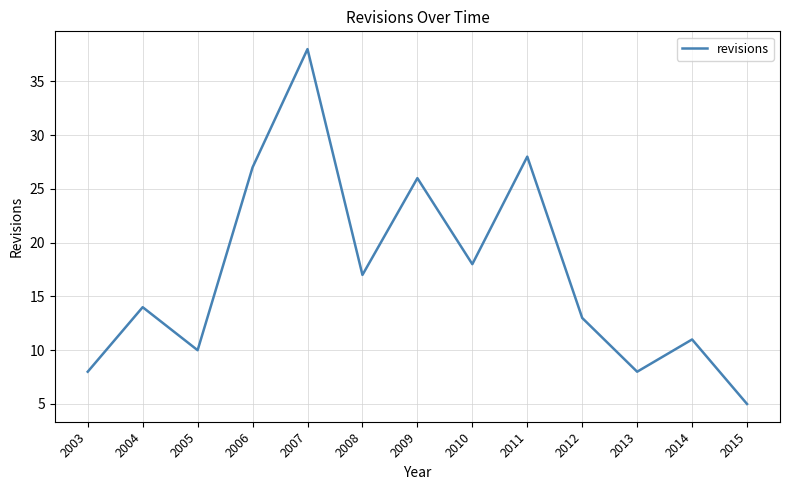

At which category does the chart reach its peak across all series?

2007